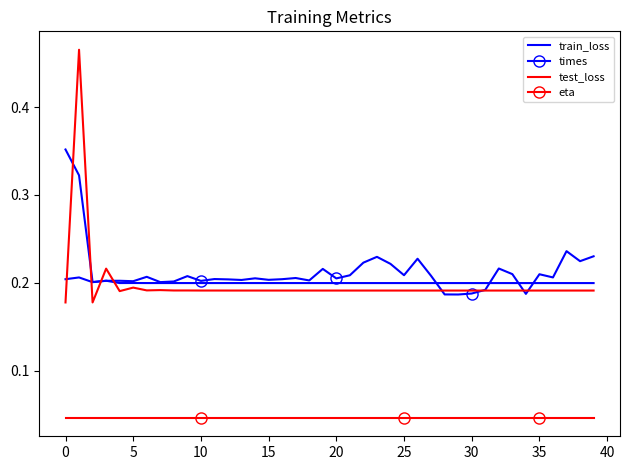

True or false: times and eta intersect in this chart.

False